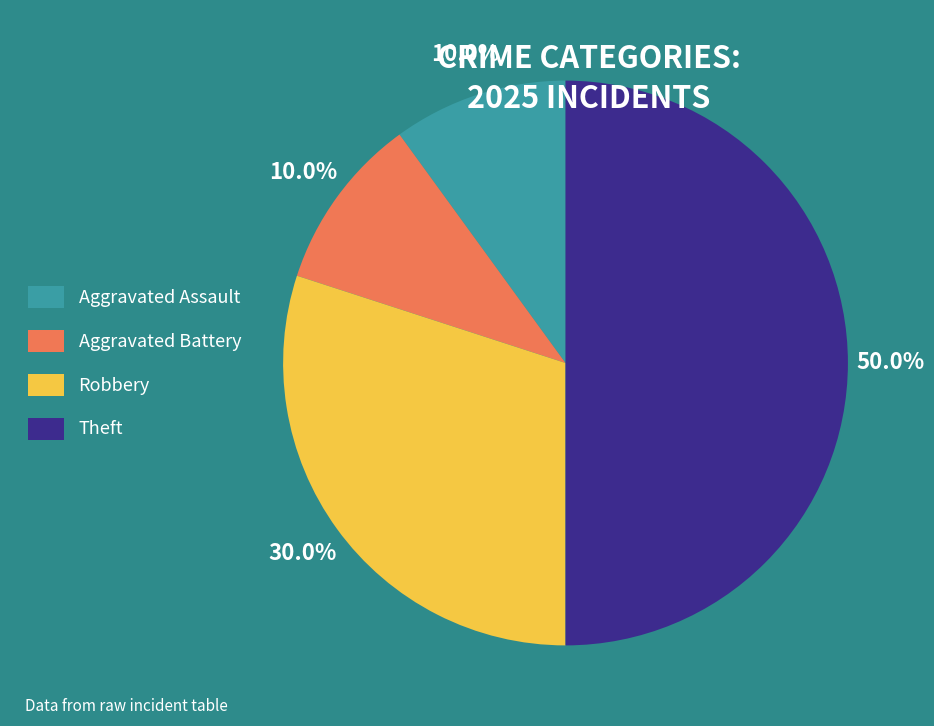

Which category has the biggest portion of the pie?

Theft